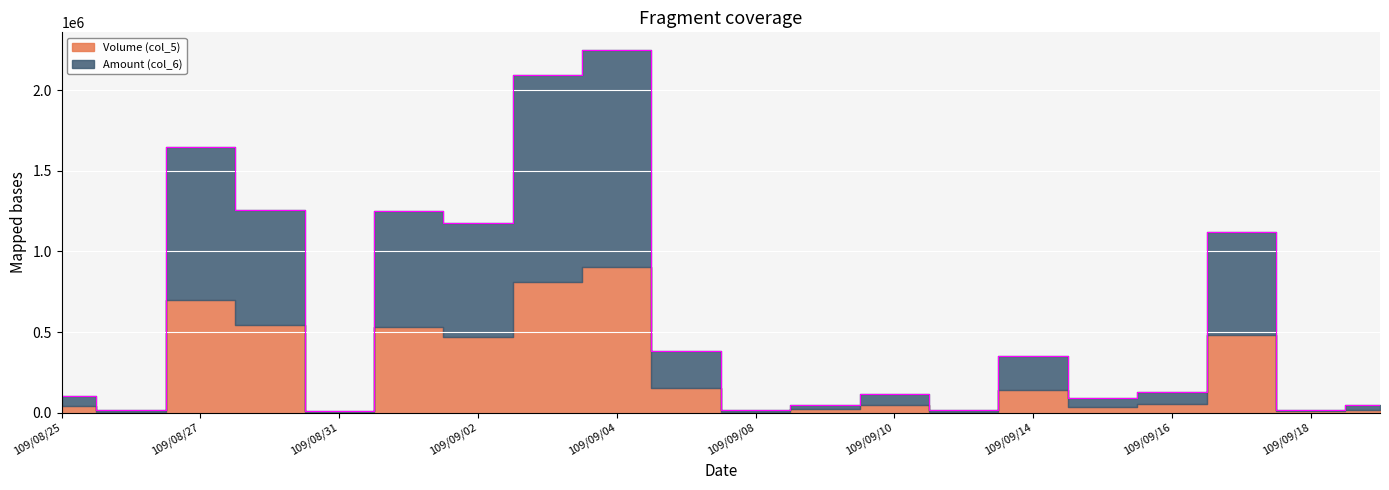

Does the chart display data point markers on the line(s)?

No